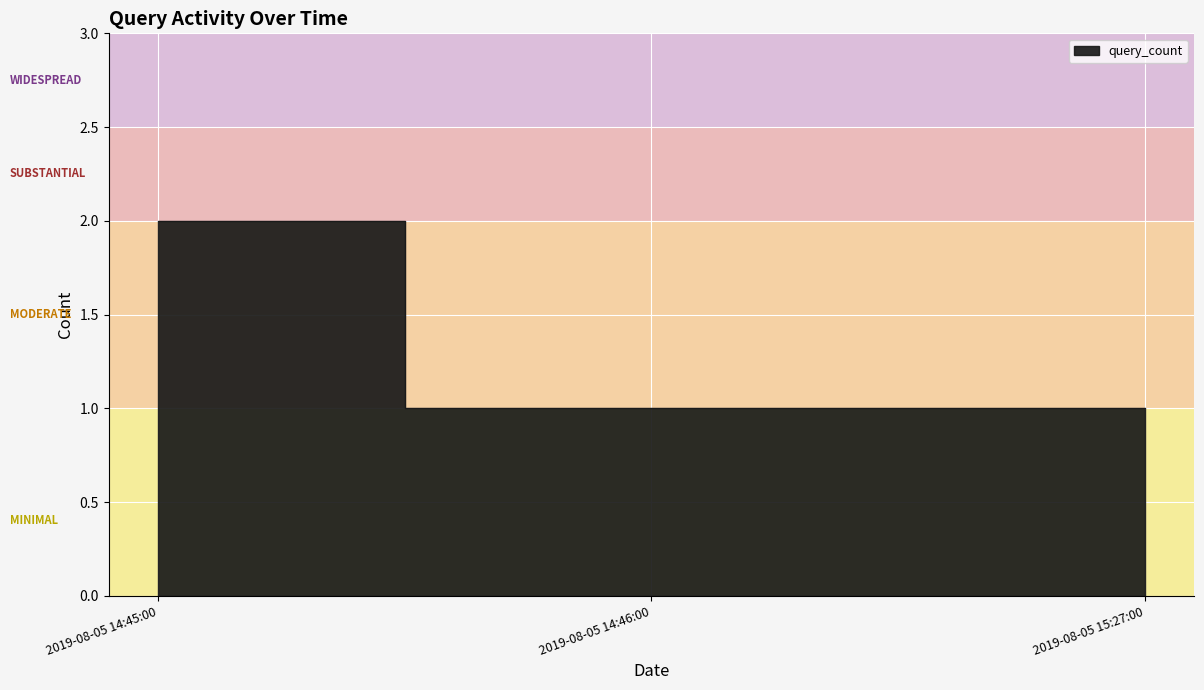

What is the greatest value displayed?

2